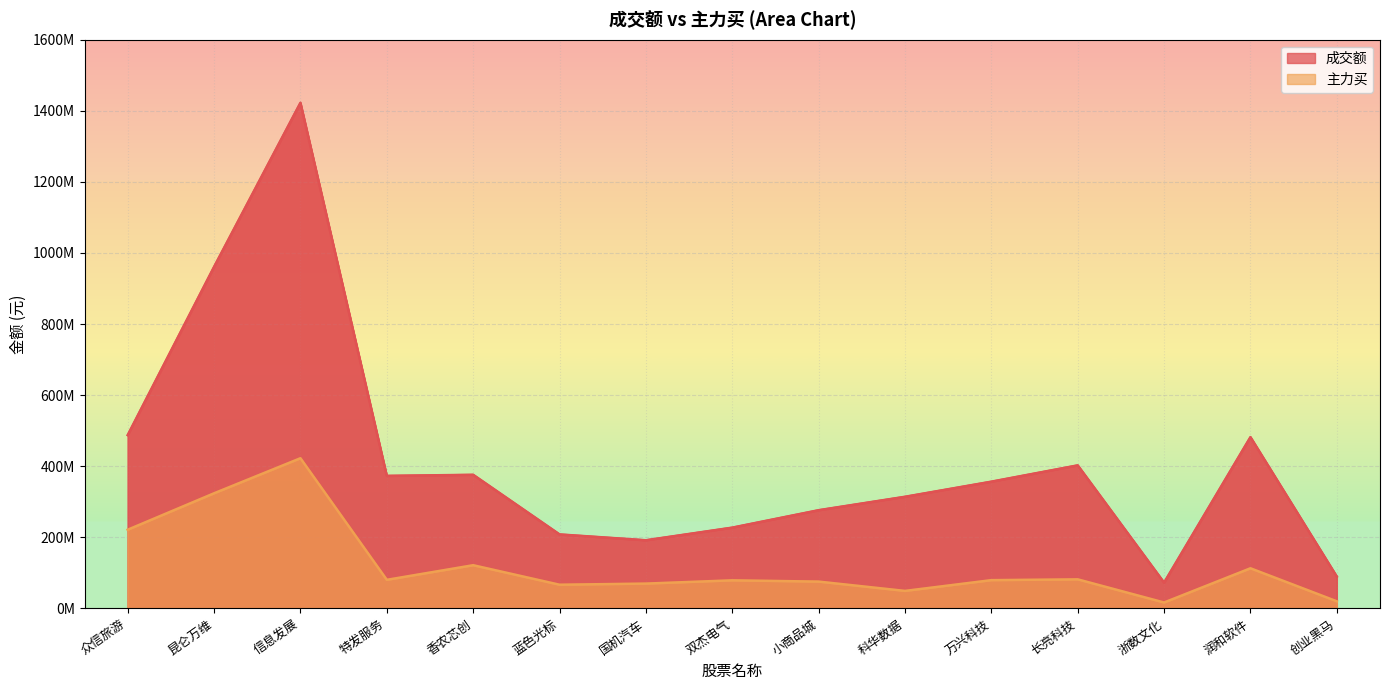

True or false: 成交额 and 主力买 intersect in this chart.

False